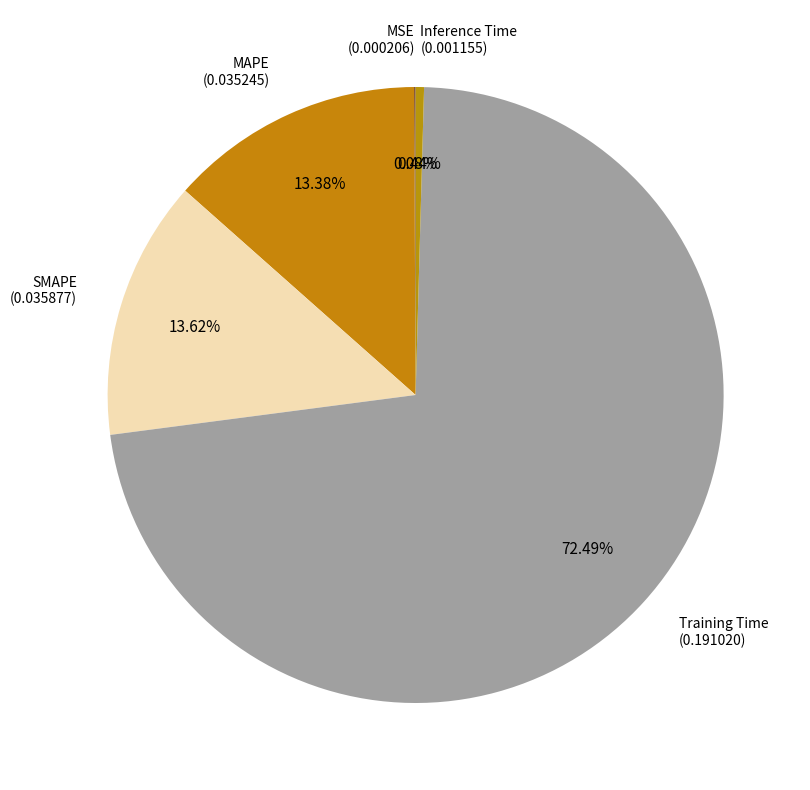

To the nearest percent, what is the difference between the Inference Time and MAPE slice percentages?

13%